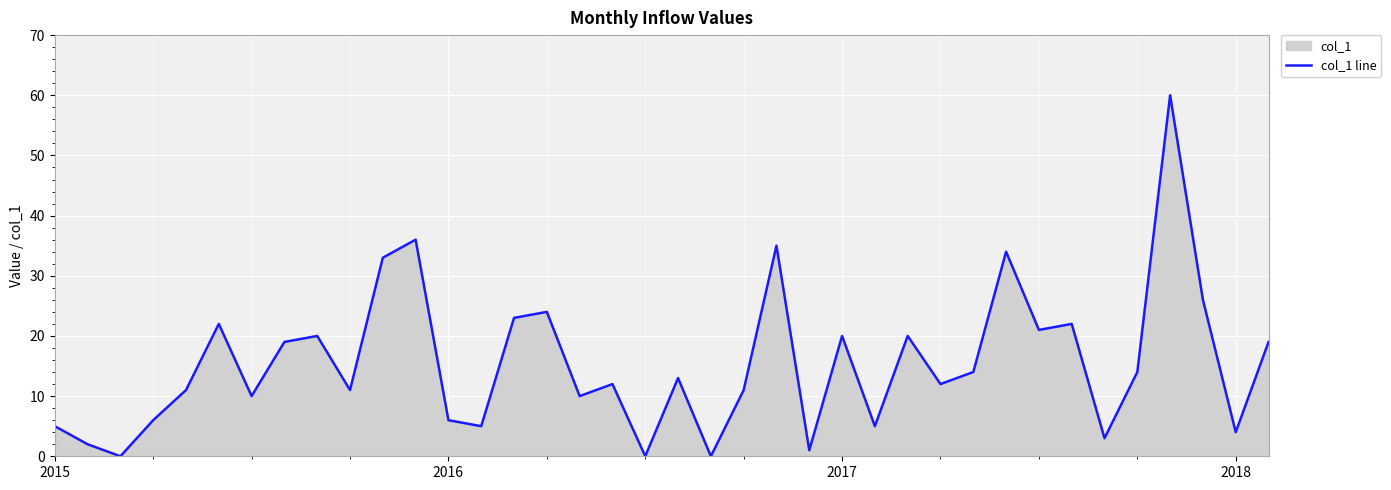

Reading left to right, transcribe all the data shown in this chart.

5	2	0	6	11	22	10	19	20	11	33	36	6	5	23	24	10	12	0	13	0	11	35	1	20	5	20	12	14	34	21	22	3	14	60	26	4	19